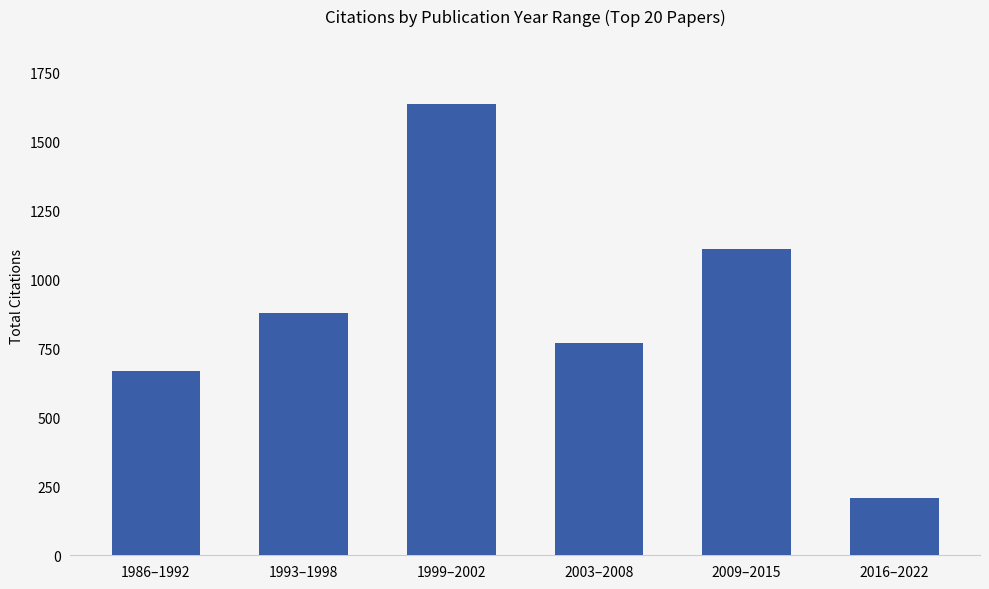

What value does the data have at 2016–2022, to the nearest 50?

200